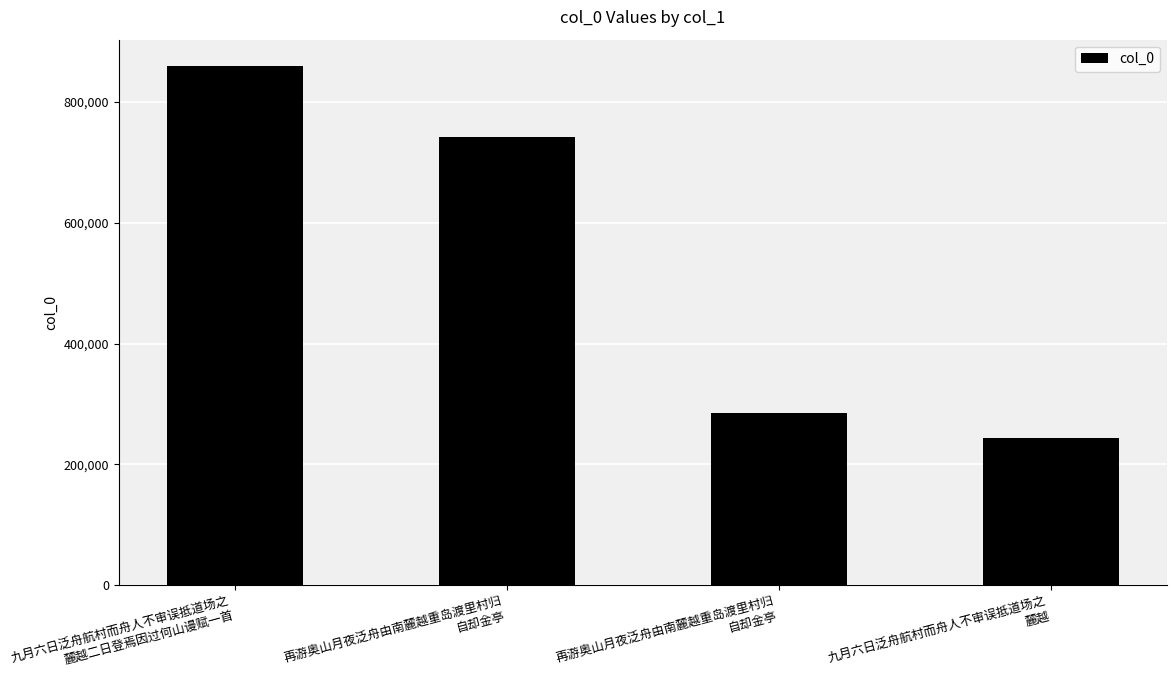

Which label corresponds to the smallest value in the chart?

九月六日泛舟航村而舟人不审误抵道场之
麓越